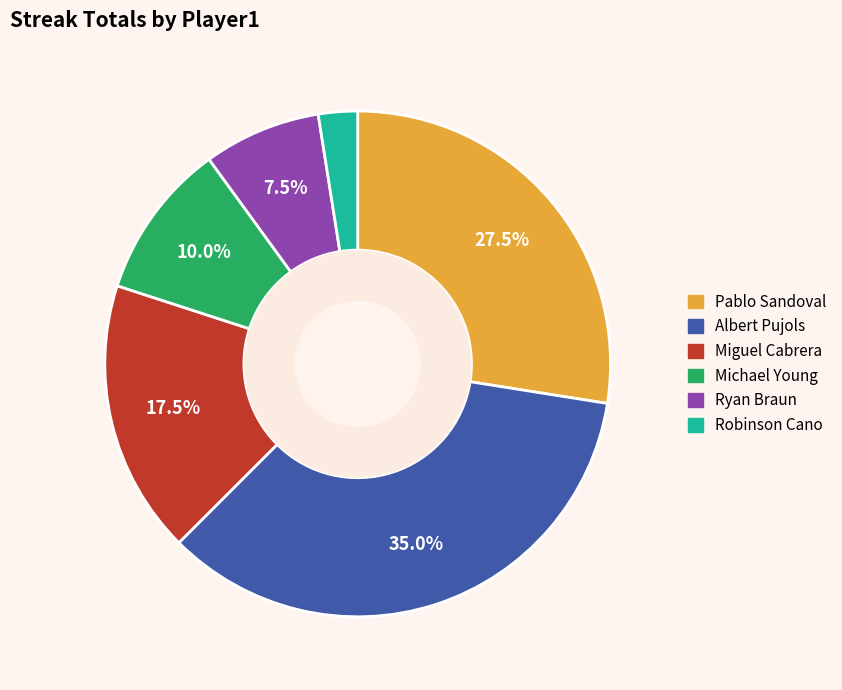

Is the sum of Miguel Cabrera and Michael Young greater than half?

No